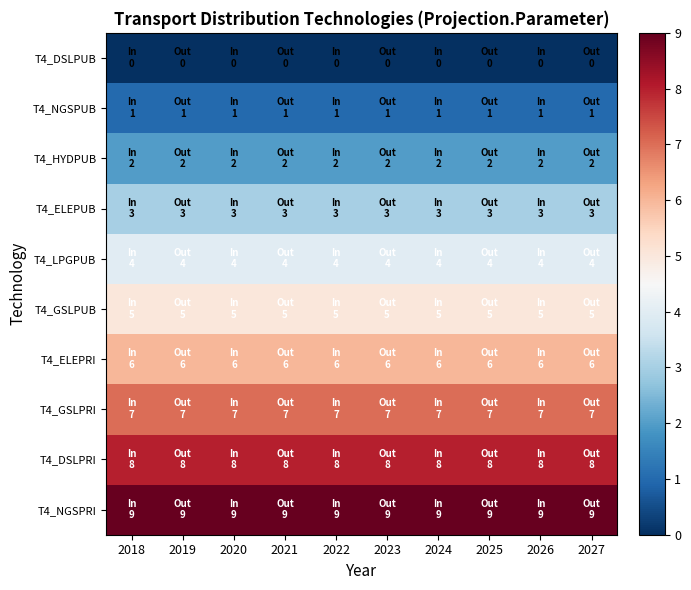

Reading right to left, what are all the values shown in this chart?

T4_DSLPUB: 2027=0	2026=0	2025=0	2024=0	2023=0	2022=0	2021=0	2020=0	2019=0	2018=0
T4_NGSPUB: 2027=1	2026=1	2025=1	2024=1	2023=1	2022=1	2021=1	2020=1	2019=1	2018=1
T4_HYDPUB: 2027=2	2026=2	2025=2	2024=2	2023=2	2022=2	2021=2	2020=2	2019=2	2018=2
T4_ELEPUB: 2027=3	2026=3	2025=3	2024=3	2023=3	2022=3	2021=3	2020=3	2019=3	2018=3
T4_LPGPUB: 2027=4	2026=4	2025=4	2024=4	2023=4	2022=4	2021=4	2020=4	2019=4	2018=4
T4_GSLPUB: 2027=5	2026=5	2025=5	2024=5	2023=5	2022=5	2021=5	2020=5	2019=5	2018=5
T4_ELEPRI: 2027=6	2026=6	2025=6	2024=6	2023=6	2022=6	2021=6	2020=6	2019=6	2018=6
T4_GSLPRI: 2027=7	2026=7	2025=7	2024=7	2023=7	2022=7	2021=7	2020=7	2019=7	2018=7
T4_DSLPRI: 2027=8	2026=8	2025=8	2024=8	2023=8	2022=8	2021=8	2020=8	2019=8	2018=8
T4_NGSPRI: 2027=9	2026=9	2025=9	2024=9	2023=9	2022=9	2021=9	2020=9	2019=9	2018=9